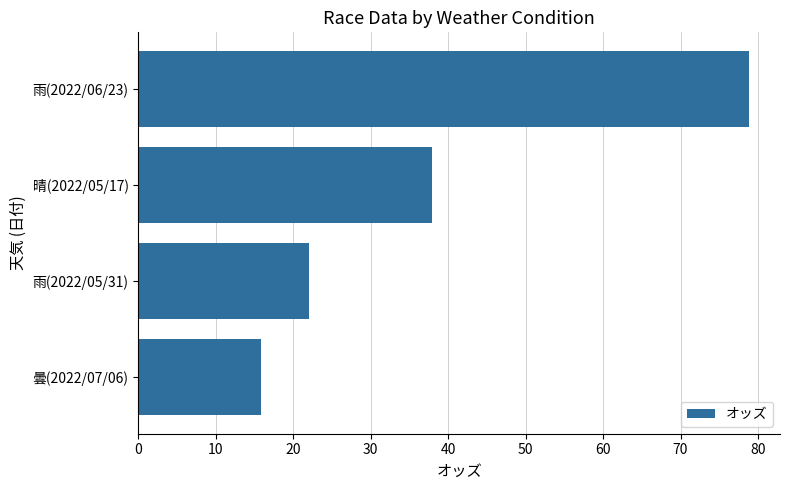

True or false: the data shows 37.9 at 晴(2022/05/17).

True